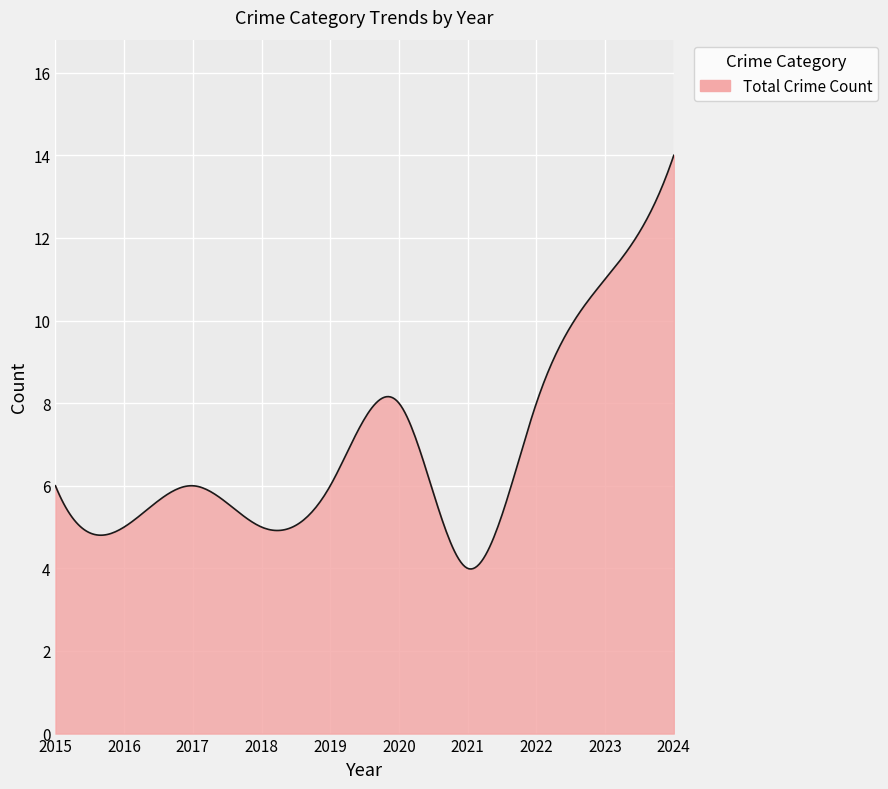

What is the difference between the maximum and minimum values?

10.0